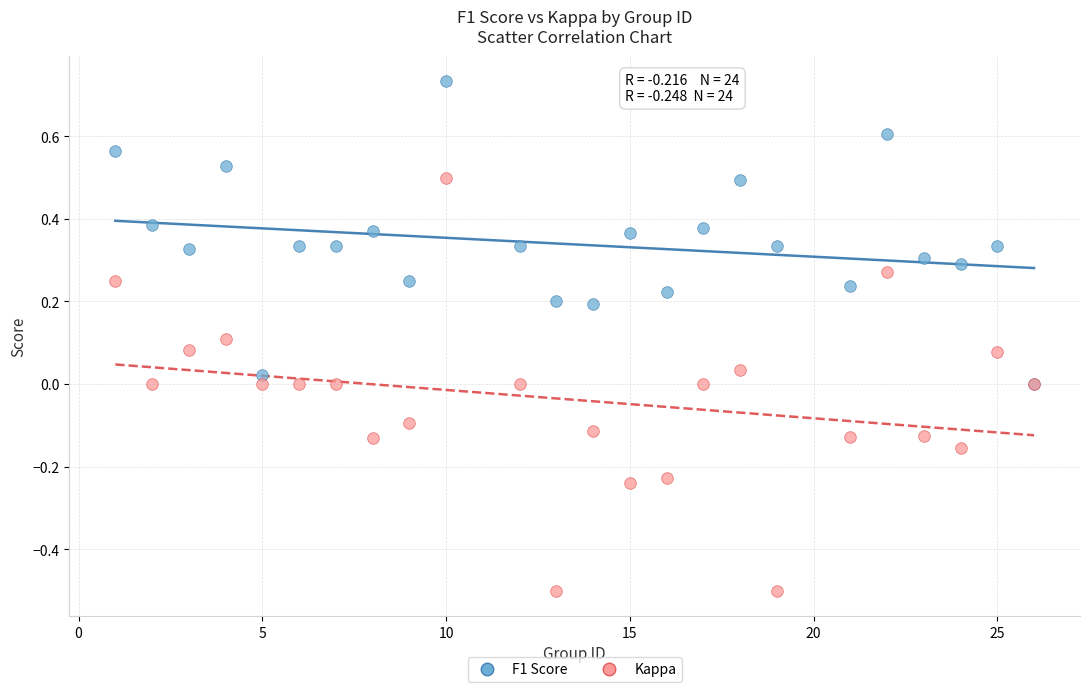

Which series has the widest spread of Y values?

Kappa